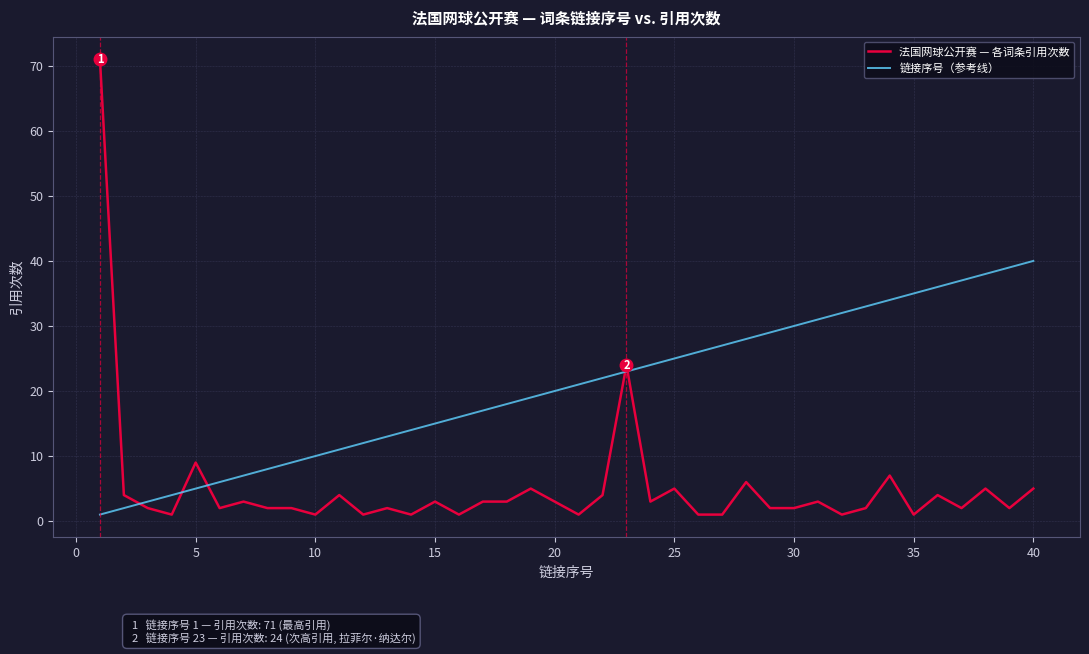

Rank the series by their maximum value, from highest to lowest.

法国网球公开赛 — 各词条引用次数, 链接序号（参考线）